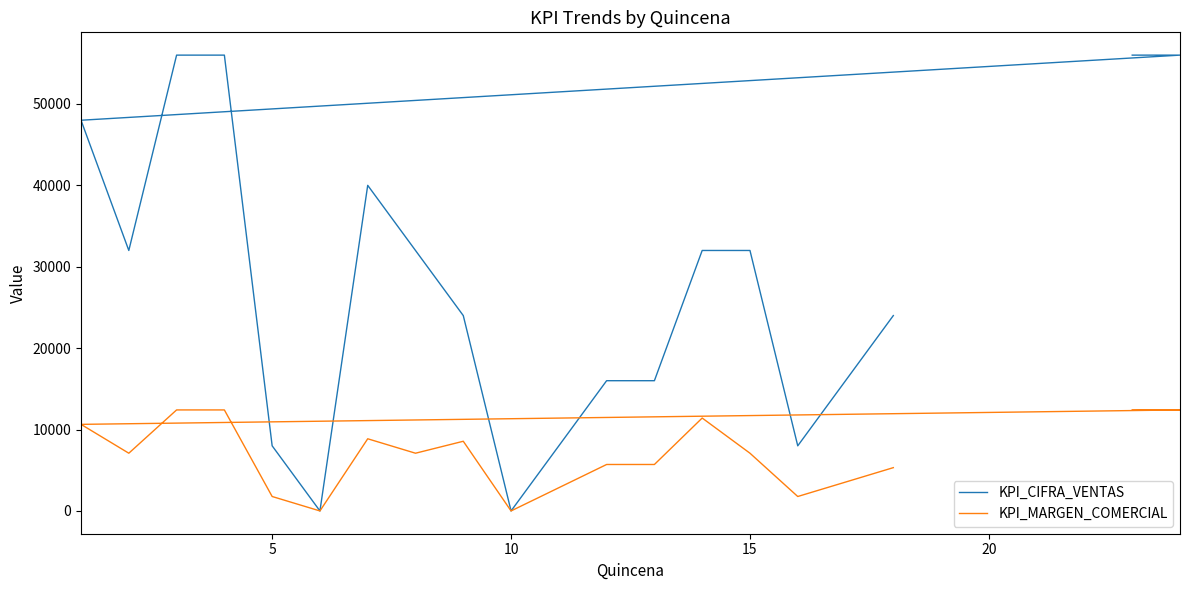

Is the value of KPI_MARGEN_COMERCIAL at 14 greater than the value of KPI_CIFRA_VENTAS at 25?

No